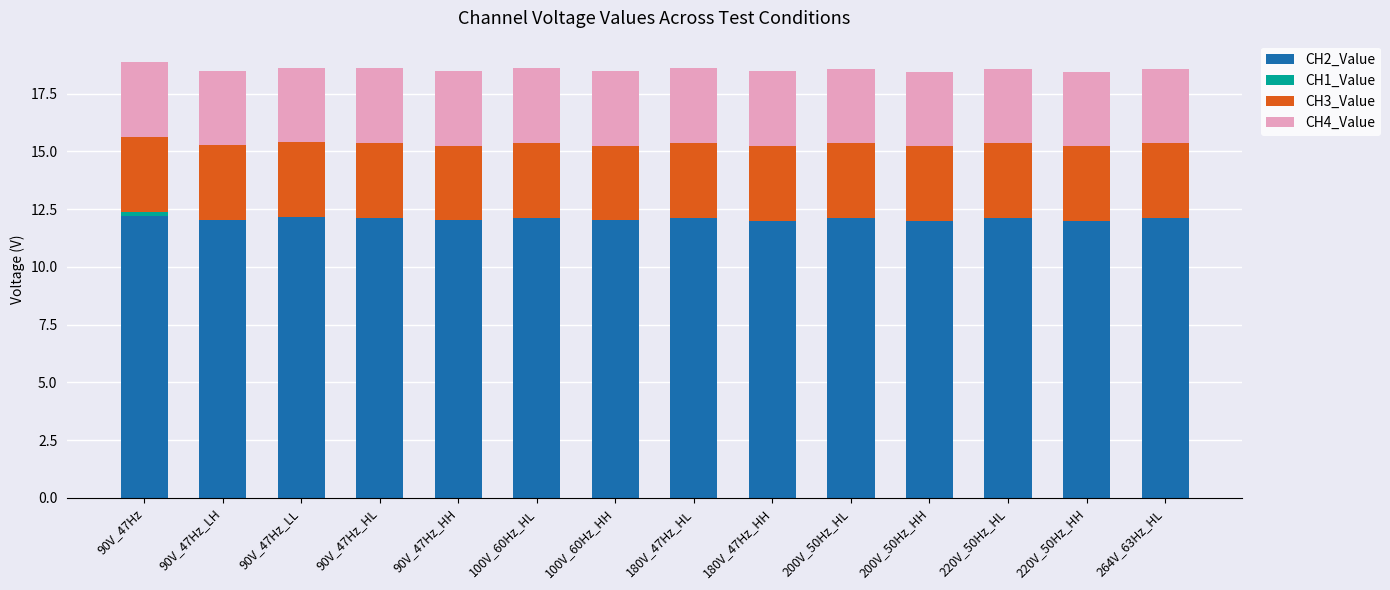

True or false: CH2_Value has a value of 12.1 at 180V_47Hz_HL.

True